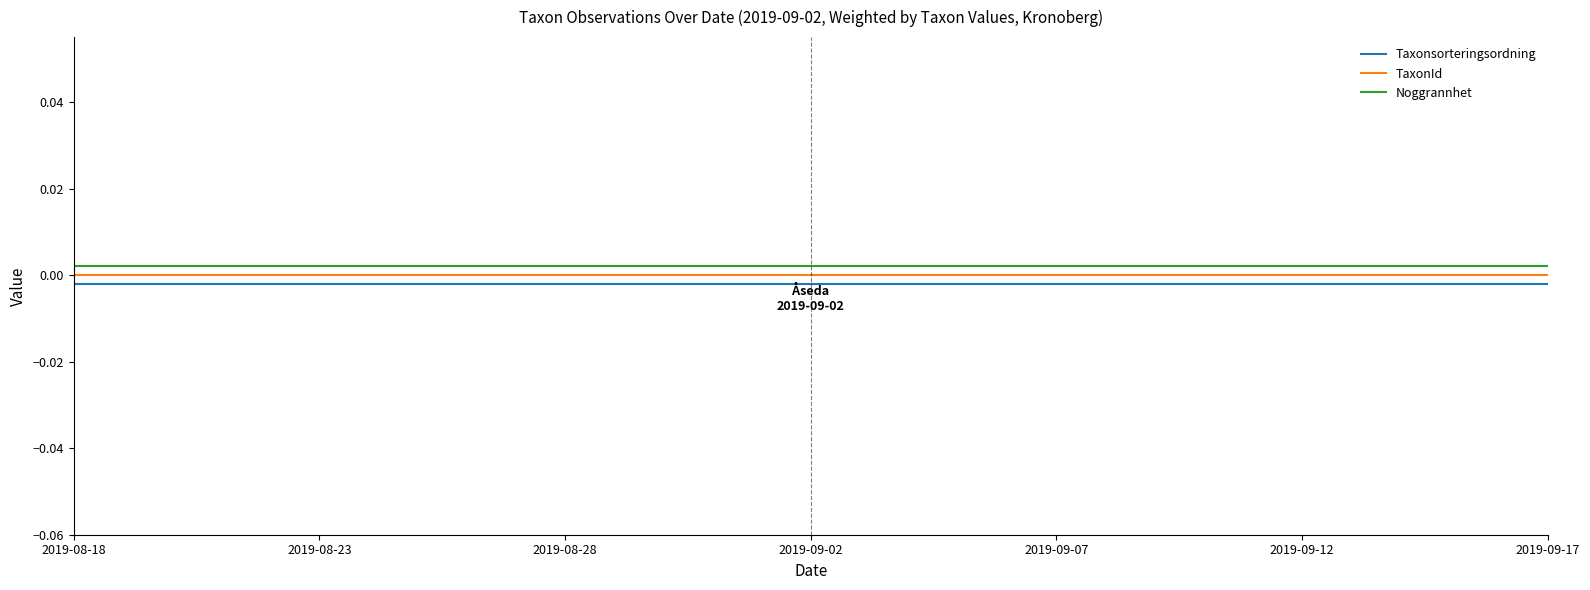

Rank the series by their average value, from lowest to highest.

Taxonsorteringsordning, TaxonId, Noggrannhet